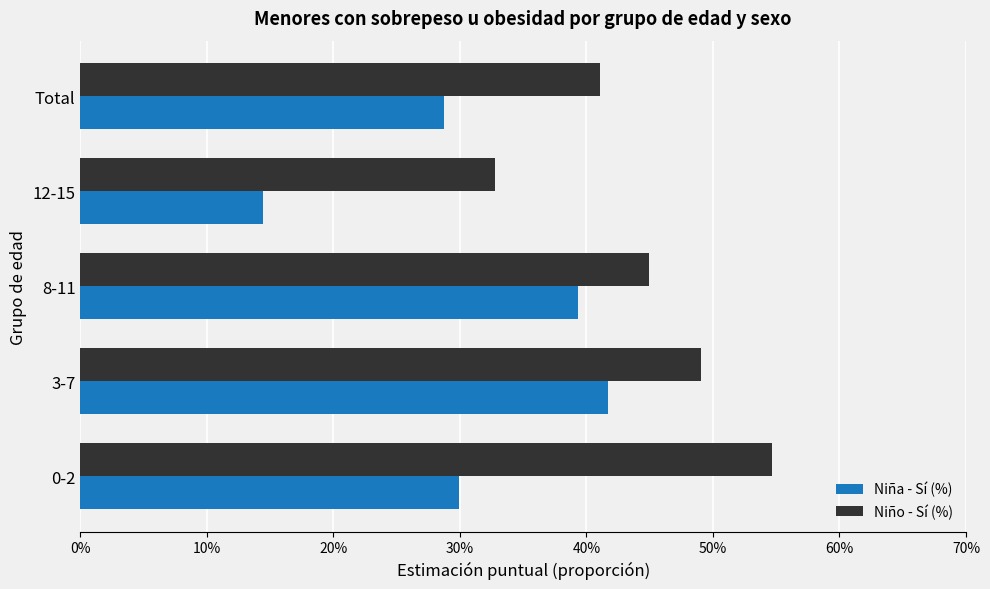

How many Niña - Sí (%) values are between 0 and 1?

5